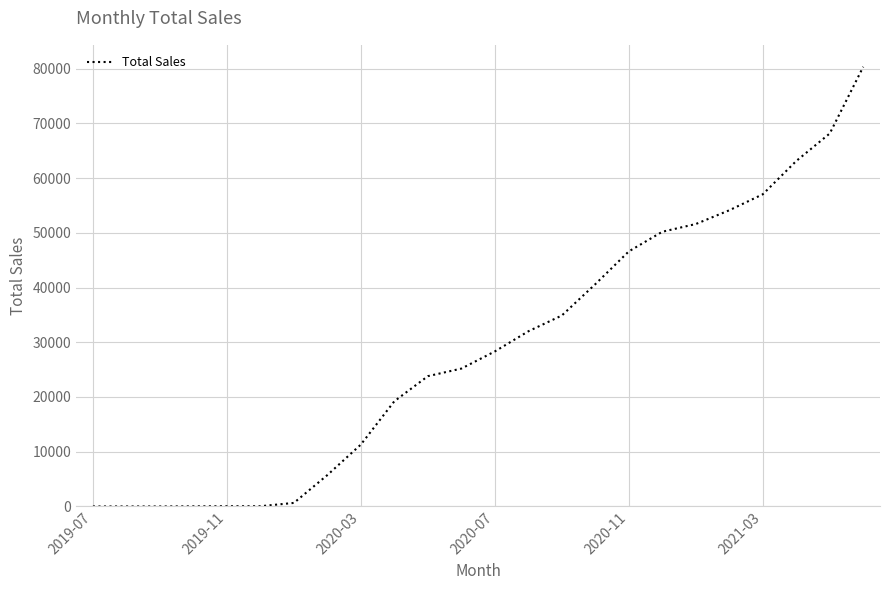

What is the difference between the maximum and minimum values?

80335